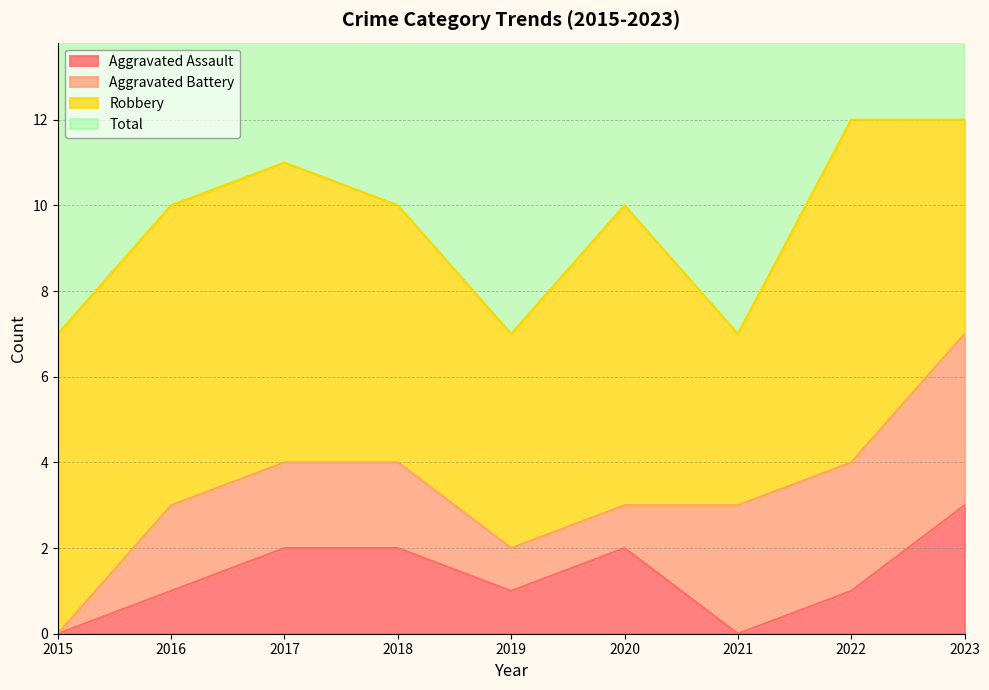

What is the difference between the Aggravated Assault values at 2018 and 2016?

1